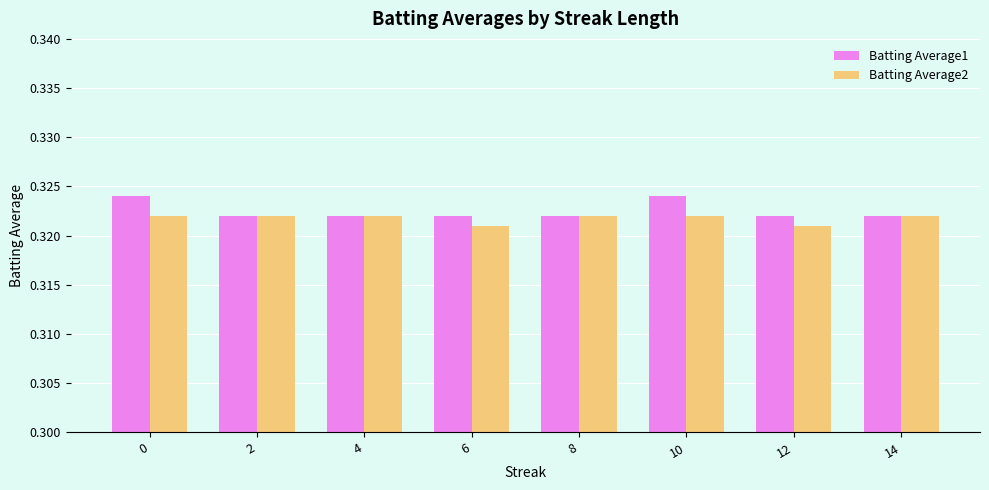

What is the sum of the Batting Average2 values at 6 and 4?

0.6